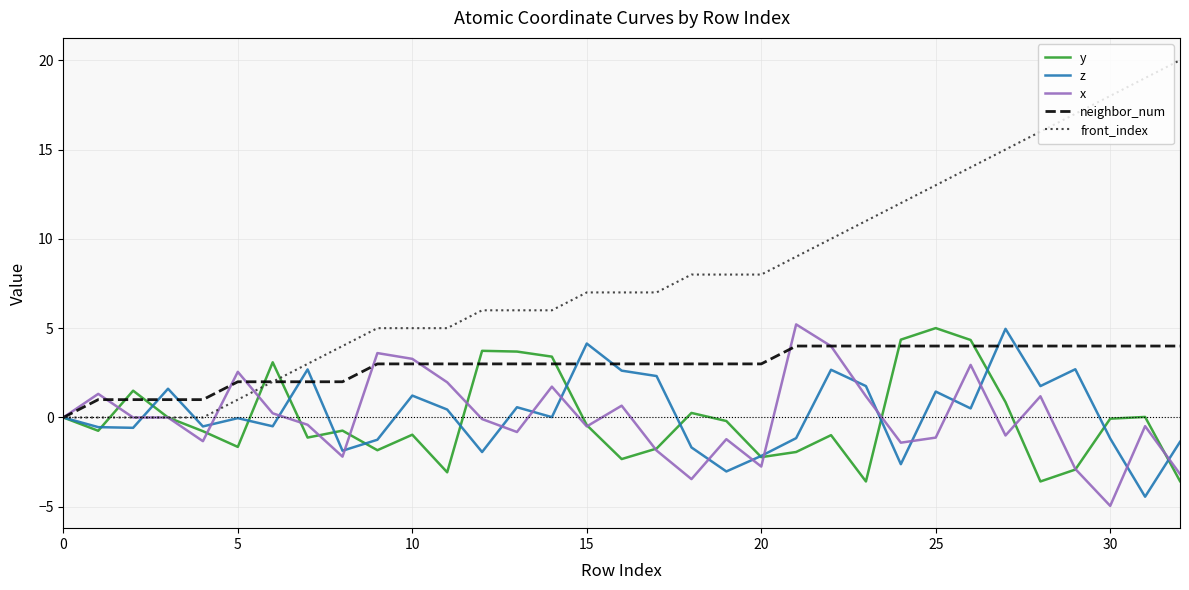

Which series has the largest range (max minus min)?

front_index